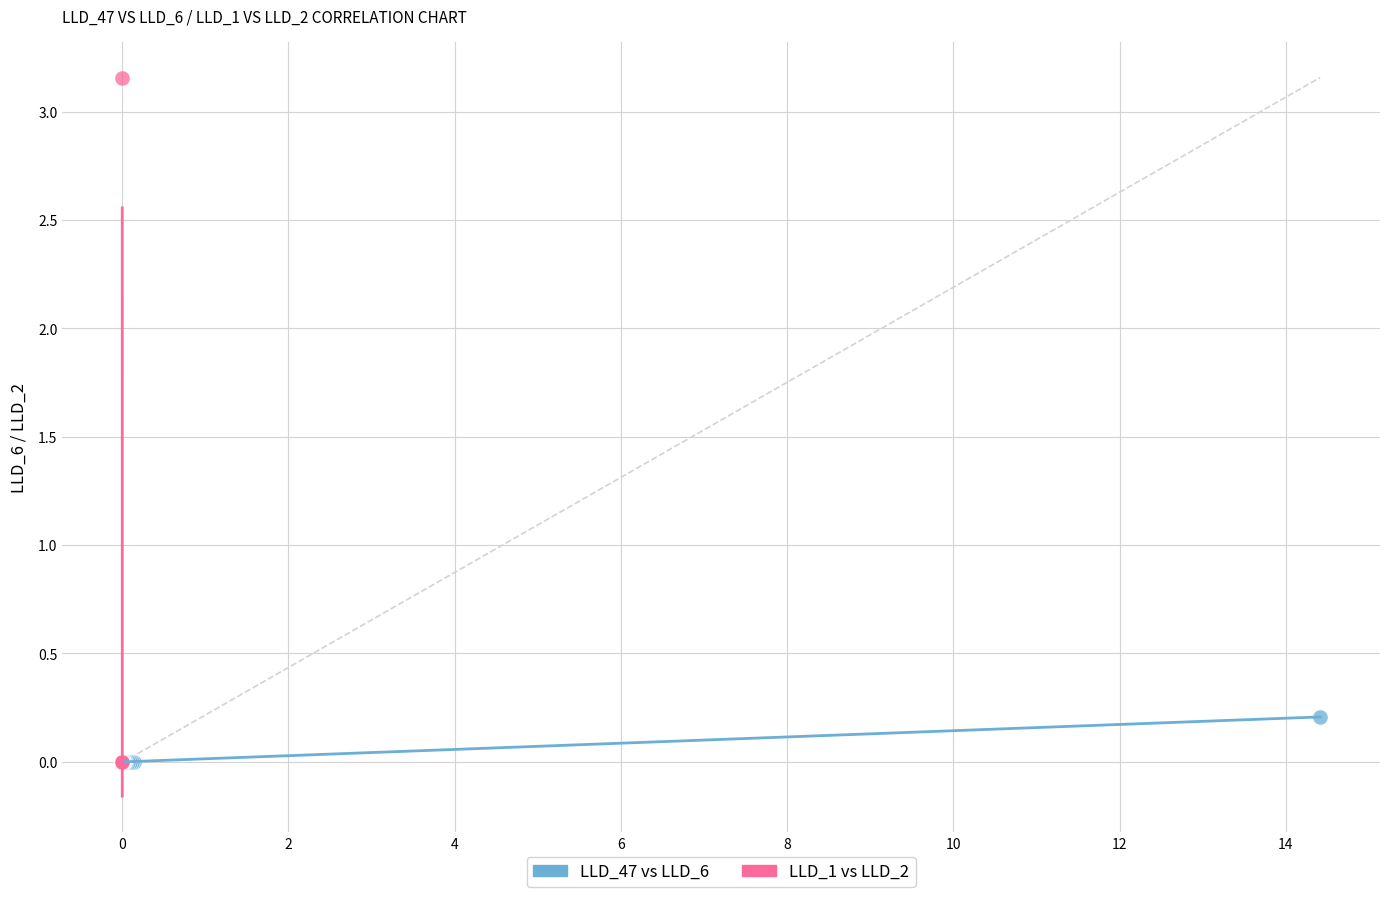

Which series has the widest spread of Y values?

LLD_1 vs LLD_2